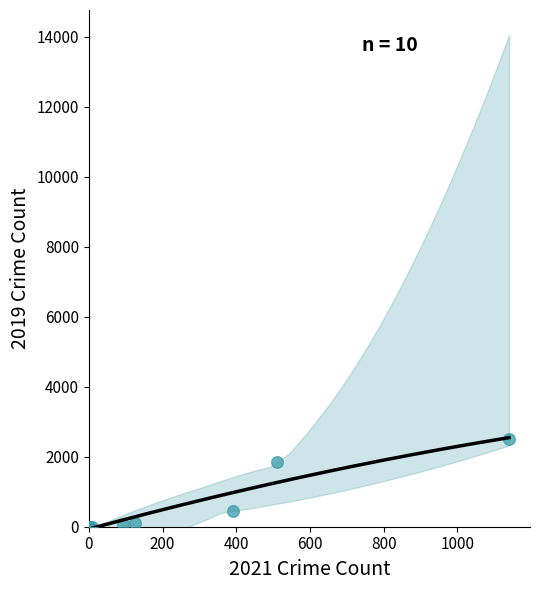

What Y value in the scatter plot is closest to 1247?

1852